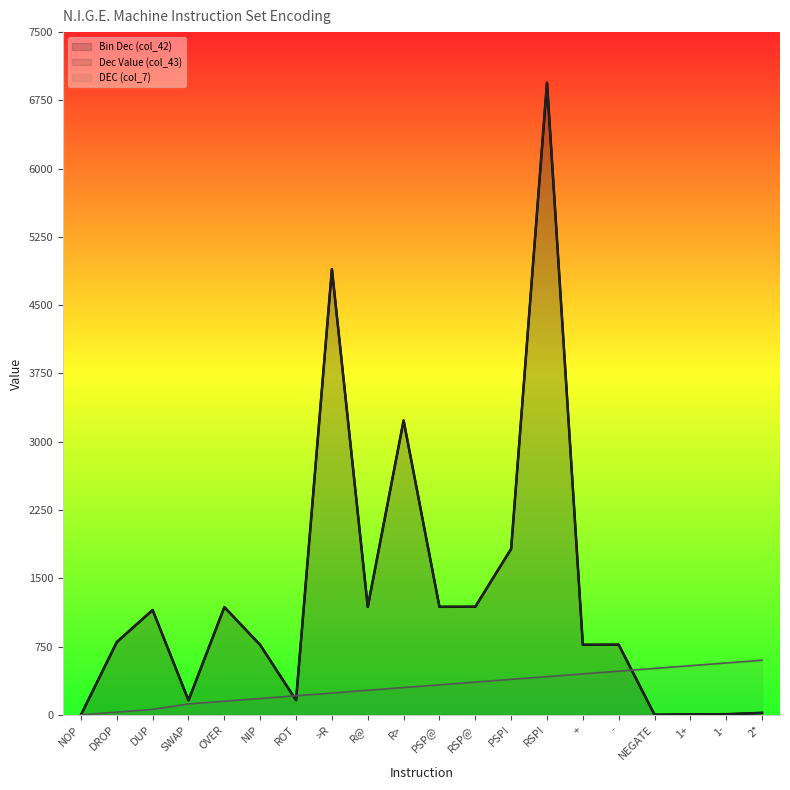

True or false: Dec Value (col_43) and Bin Dec (col_42) intersect in this chart.

False